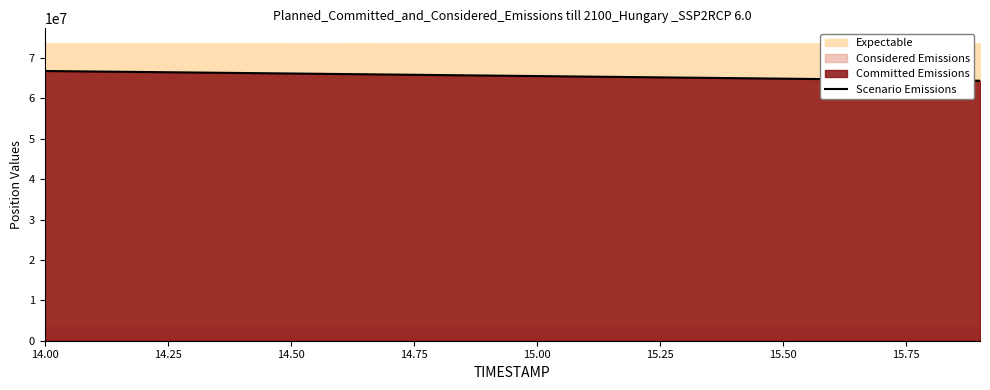

The value of Scenario Emissions at 14.50 is 42597171.9. True or false?

False